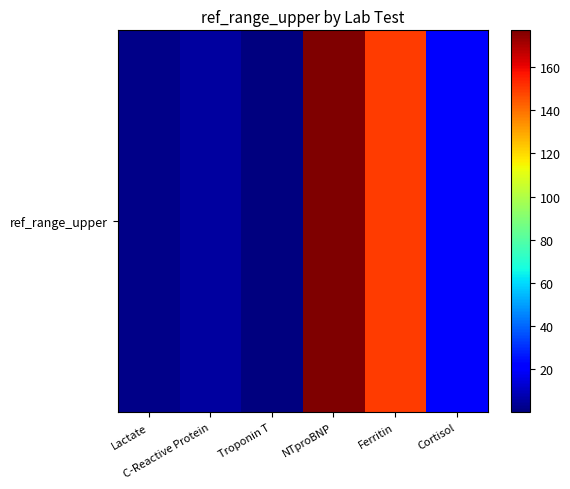

How many series are shown in this chart?

1